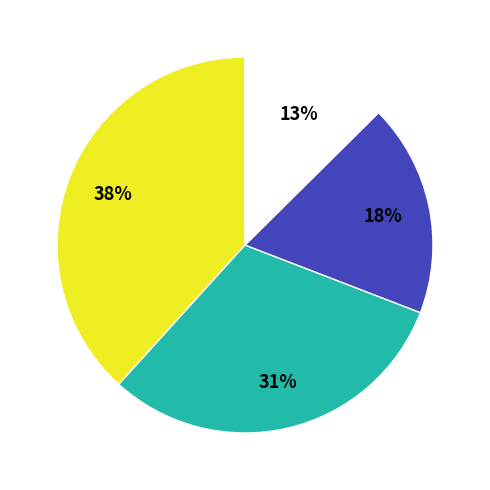

How many slices are in this pie chart?

4